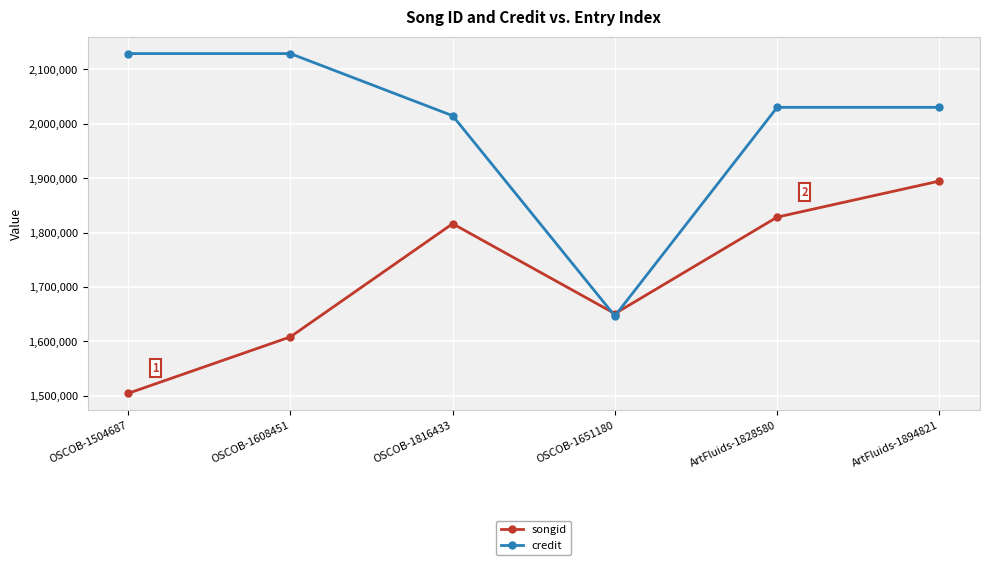

What is the difference between the maximum and minimum values in the songid series?

390134